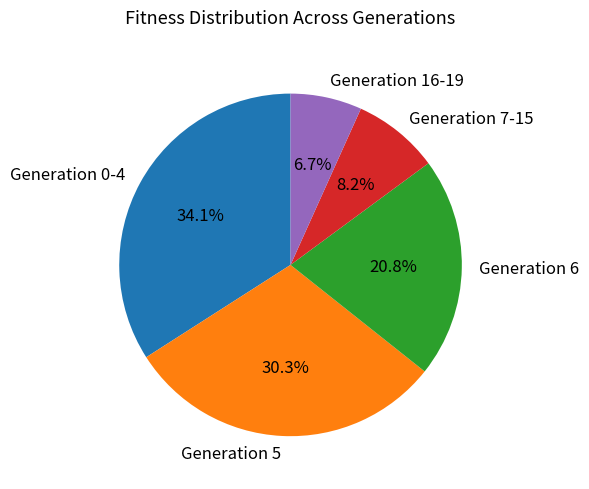

Count the number of slices in the pie.

5